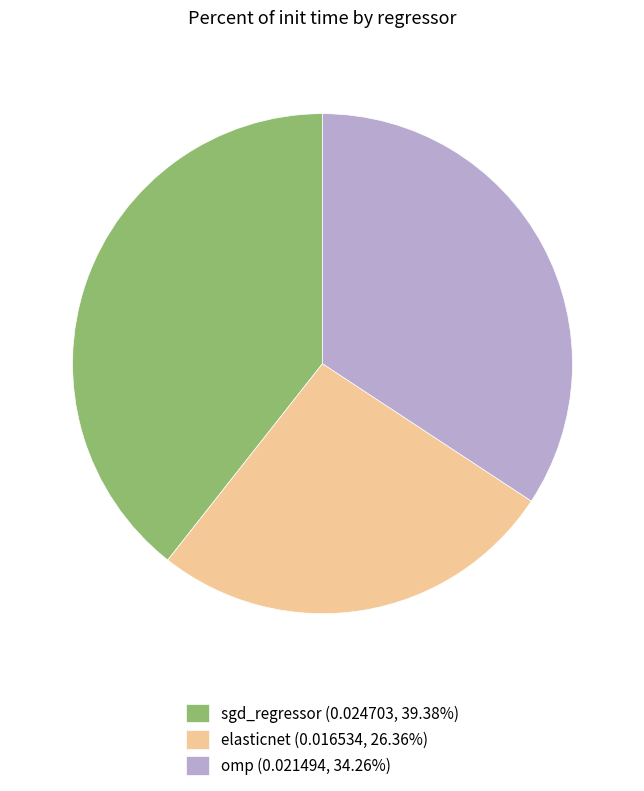

Combined, do sgd_regressor (0.024703, 39.38%) and elasticnet (0.016534, 26.36%) account for over 50%?

Yes